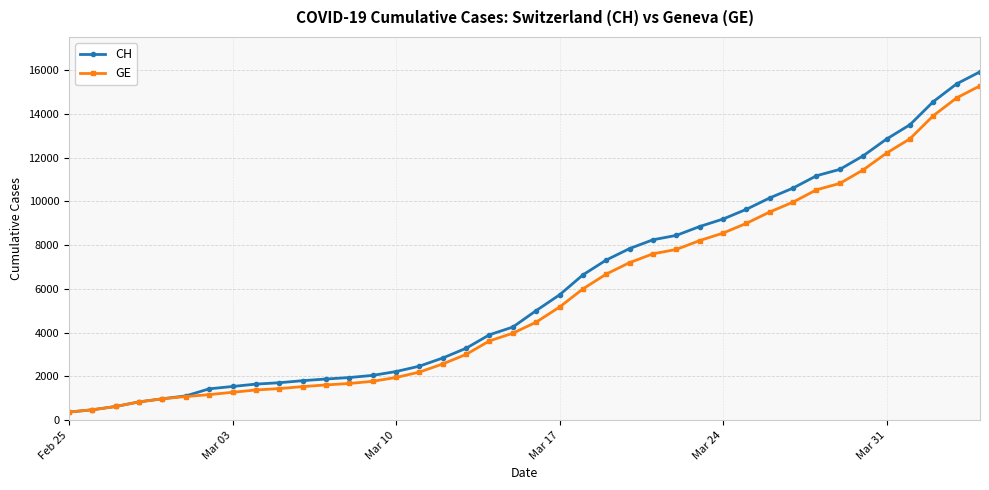

Which series has the largest range (max minus min)?

CH